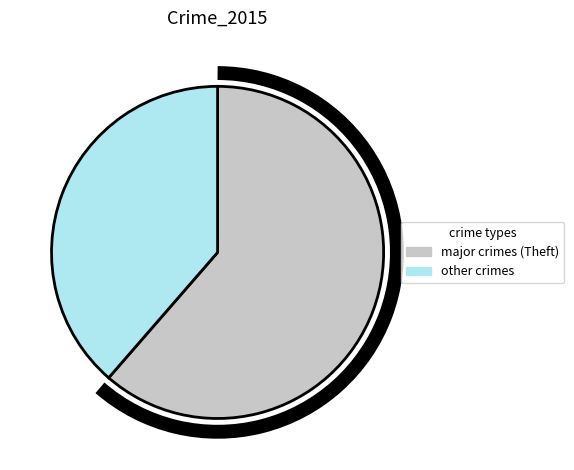

Does any single category account for the majority?

Yes